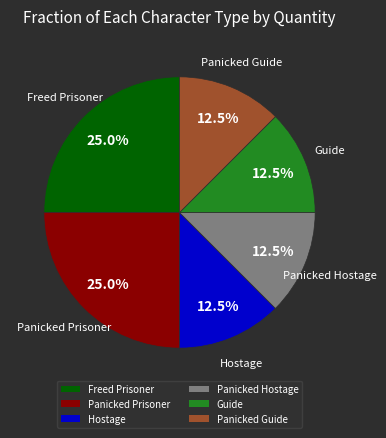

Is Panicked Prisoner the majority of the pie?

No